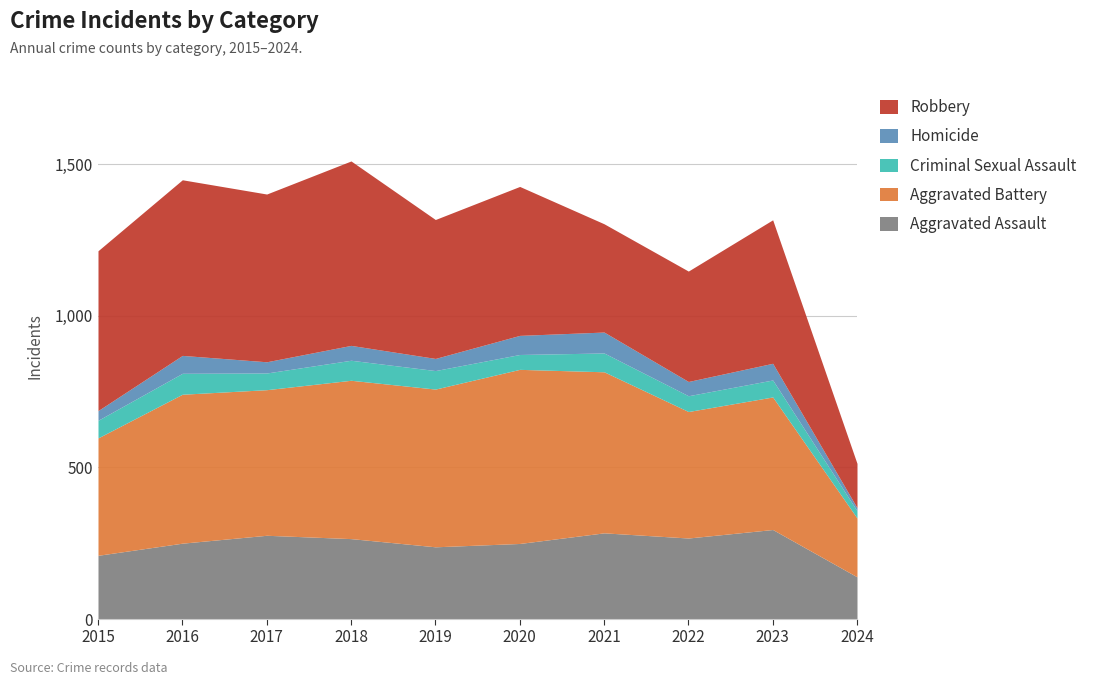

True or false: Homicide and Robbery cross at least once.

False